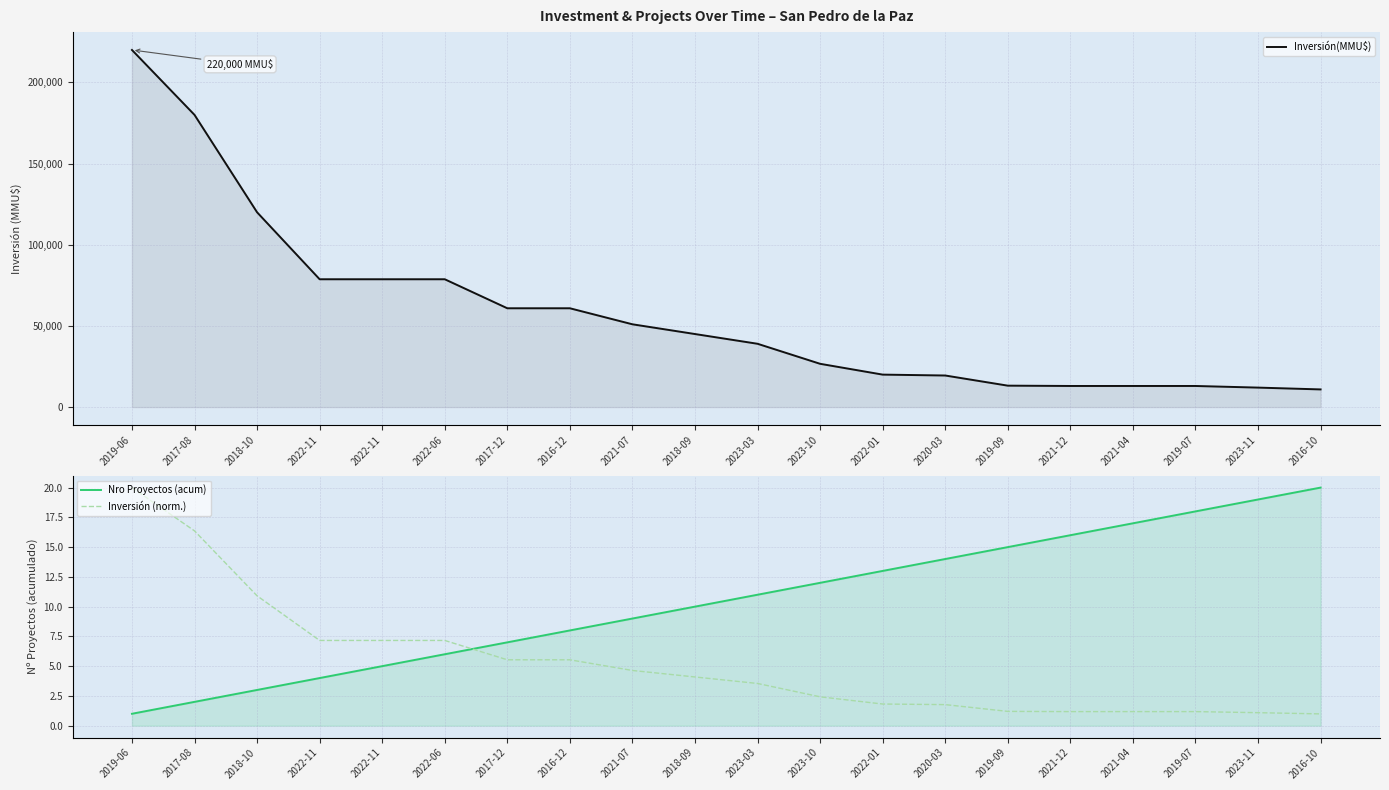

After their last crossing, which series has the higher values: Inversión (norm.) or Nro Proyectos (acum)?

Nro Proyectos (acum)